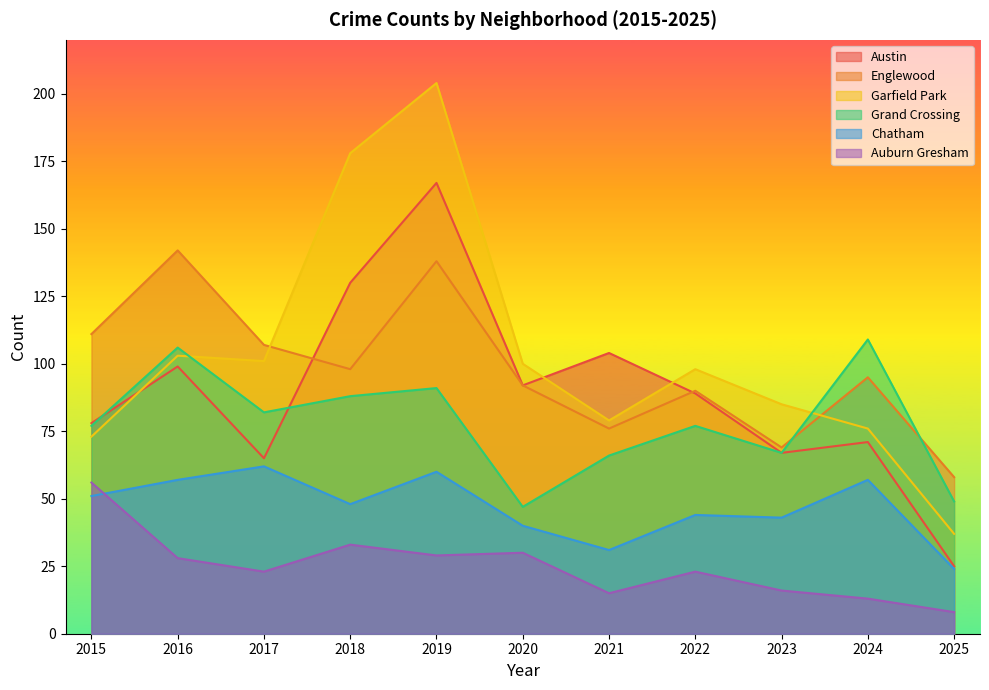

Which has a higher value, 2018 or 2021?

2018